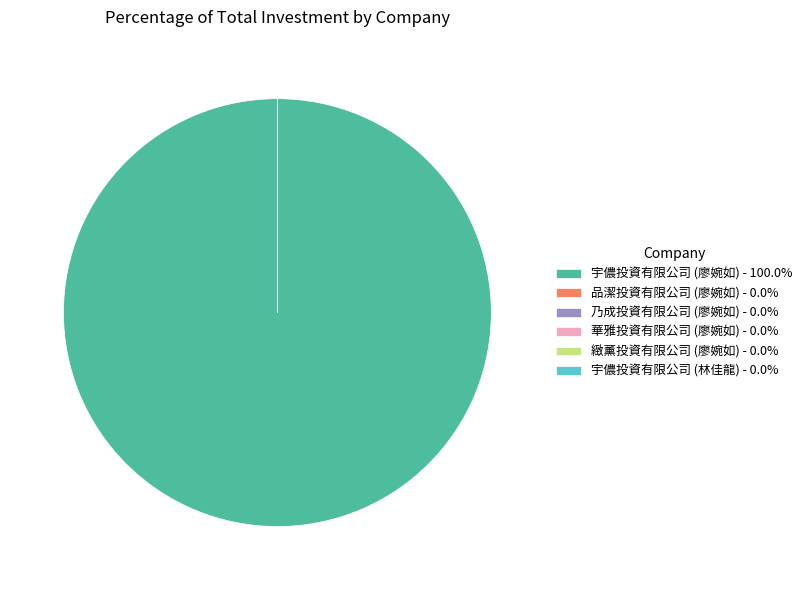

Does any single category account for the majority?

Yes